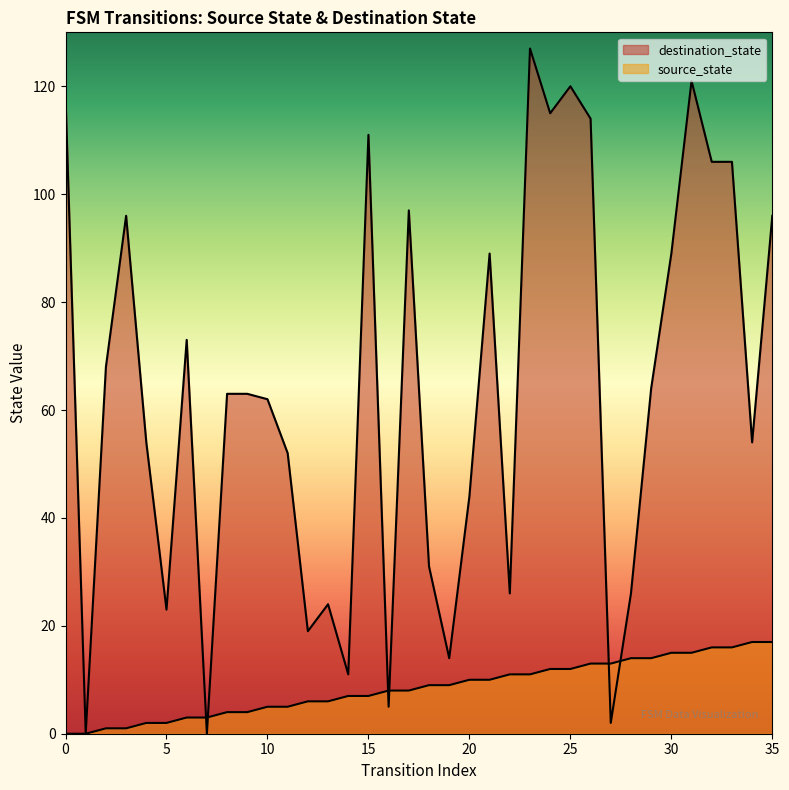

List the series in order of their peak value, highest first.

destination_state, source_state